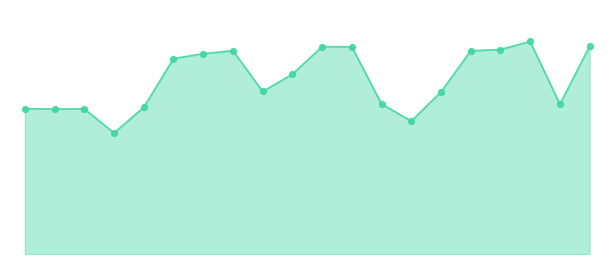

At which category is the sum across all series the highest?

17